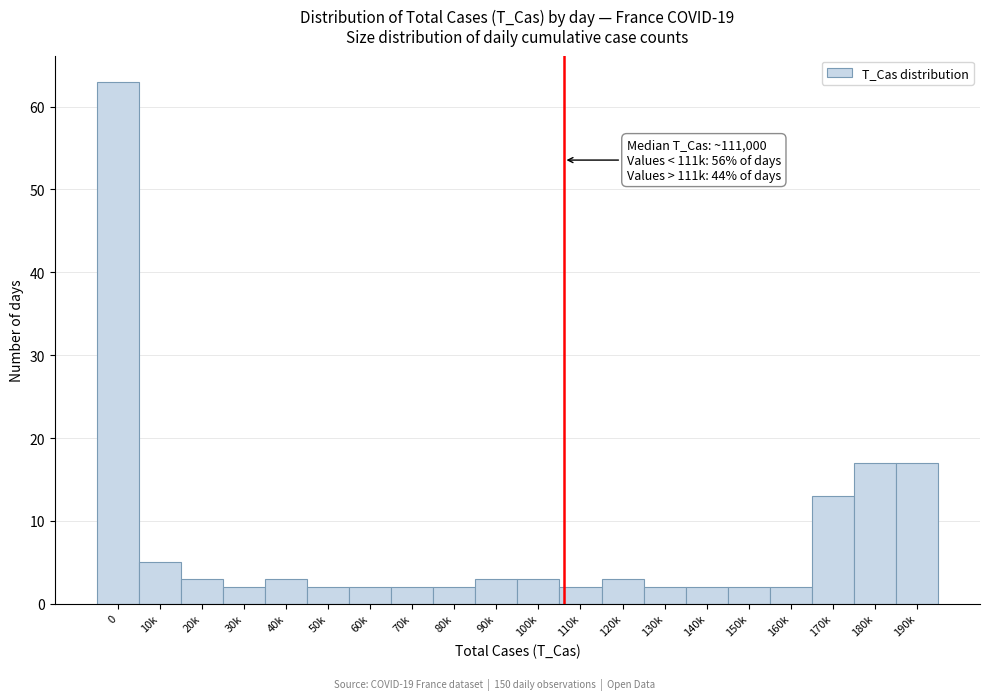

Reading left to right, what are all the values shown in this chart?

63	5	3	2	3	2	2	2	2	3	3	2	3	2	2	2	2	13	17	17